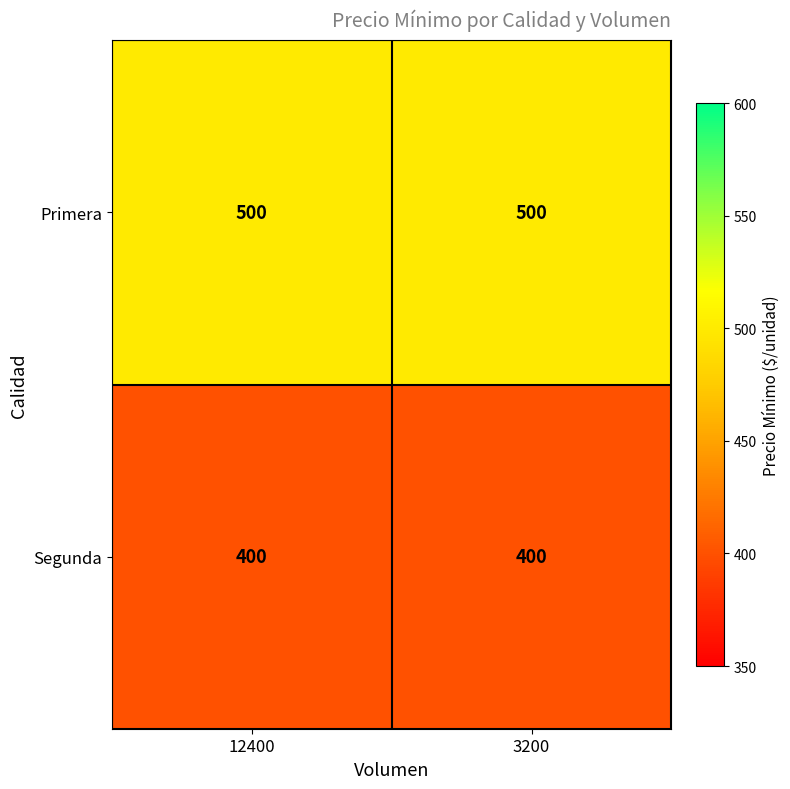

True or false: Segunda has a value of 400 at 12400.

True